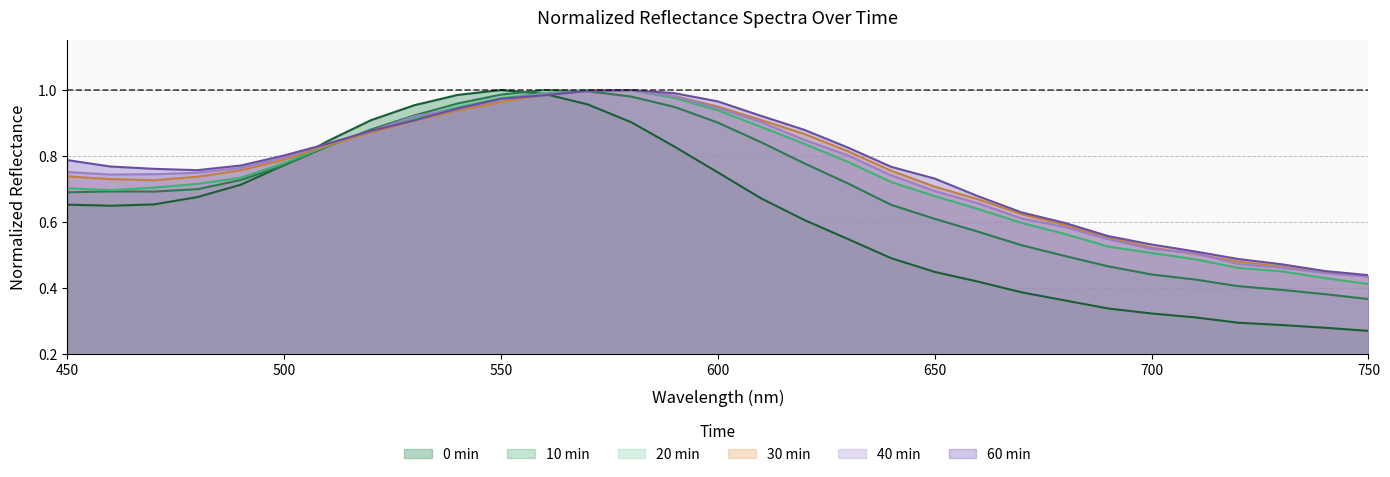

Reading left to right, what are all the values shown in this chart?

0min: 0.7	0.6	0.7	0.7	0.7	0.8	0.8	0.9	1.0	1.0	1.0	1.0	1.0	0.9	0.8	0.8	0.7	0.6	0.5	0.5	0.4	0.4	0.4	0.4	0.3	0.3	0.3	0.3	0.3	0.3	0.3
10min: 0.7	0.7	0.7	0.7	0.7	0.8	0.8	0.9	0.9	1.0	1.0	1.0	1.0	1.0	0.9	0.9	0.8	0.8	0.7	0.7	0.6	0.6	0.5	0.5	0.5	0.4	0.4	0.4	0.4	0.4	0.4
20min: 0.7	0.7	0.7	0.7	0.7	0.8	0.8	0.9	0.9	0.9	1.0	1.0	1.0	1.0	1.0	0.9	0.9	0.8	0.8	0.7	0.7	0.6	0.6	0.6	0.5	0.5	0.5	0.5	0.5	0.4	0.4
30min: 0.7	0.7	0.7	0.7	0.8	0.8	0.8	0.9	0.9	0.9	1.0	1.0	1.0	1.0	1.0	0.9	0.9	0.9	0.8	0.8	0.7	0.7	0.6	0.6	0.6	0.5	0.5	0.5	0.5	0.4	0.4
40min: 0.8	0.7	0.7	0.7	0.8	0.8	0.8	0.9	0.9	0.9	1.0	1.0	1.0	1.0	1.0	0.9	0.9	0.8	0.8	0.7	0.7	0.7	0.6	0.6	0.5	0.5	0.5	0.5	0.5	0.4	0.4
60min: 0.8	0.8	0.8	0.8	0.8	0.8	0.8	0.9	0.9	0.9	1.0	1.0	1.0	1.0	1.0	1.0	0.9	0.9	0.8	0.8	0.7	0.7	0.6	0.6	0.6	0.5	0.5	0.5	0.5	0.5	0.4